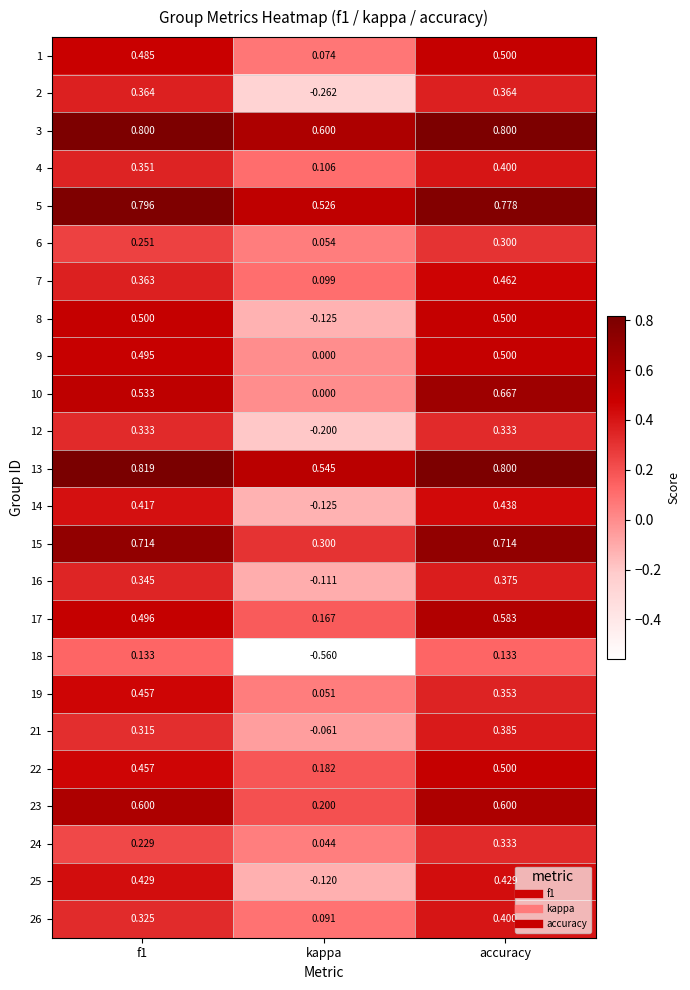

At which category is the sum across all series the highest?

accuracy